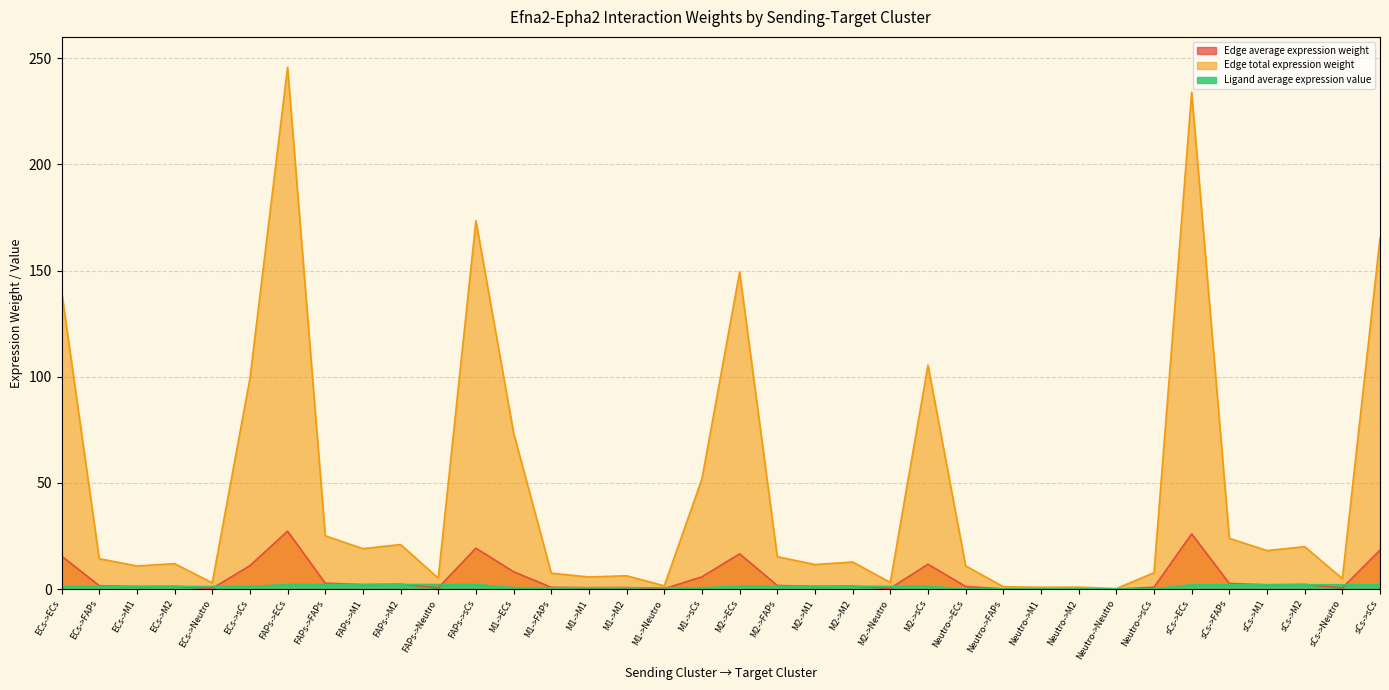

True or false: Edge total expression weight has a value of 67.0 at M2->sCs.

False